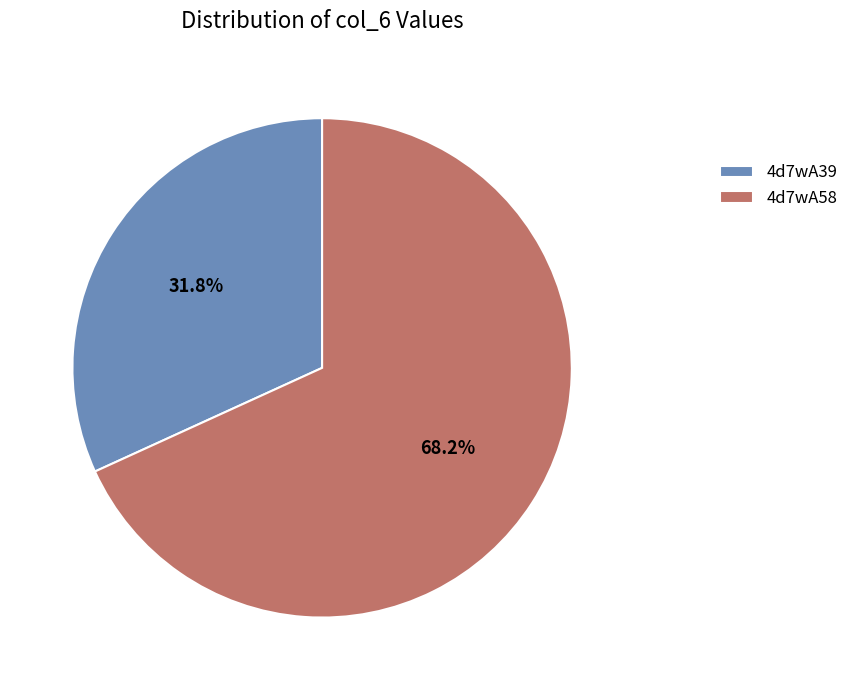

To the nearest percent, what is the difference between the largest and smallest slice percentages?

36%